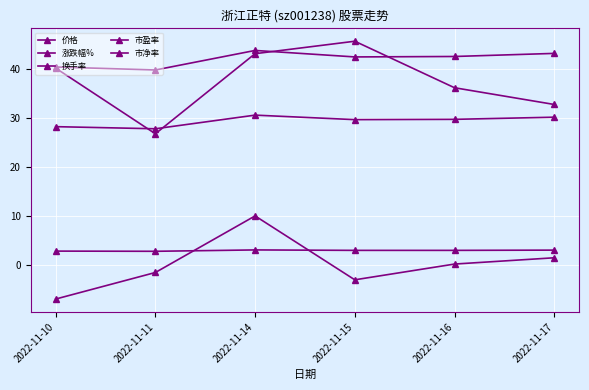

What is the difference between the maximum and minimum values in the 价格 series?

2.8